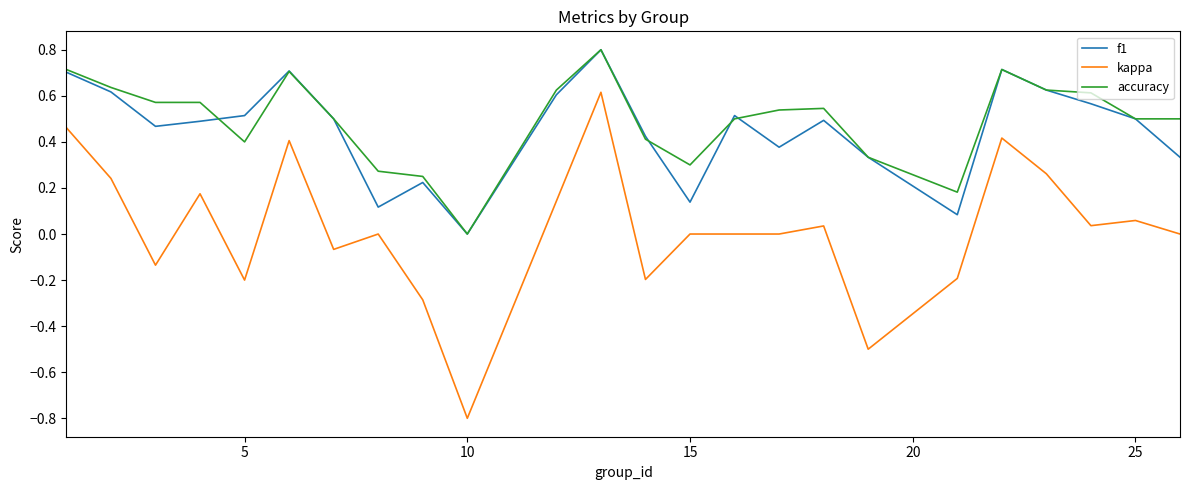

True or false: accuracy and kappa intersect in this chart.

False